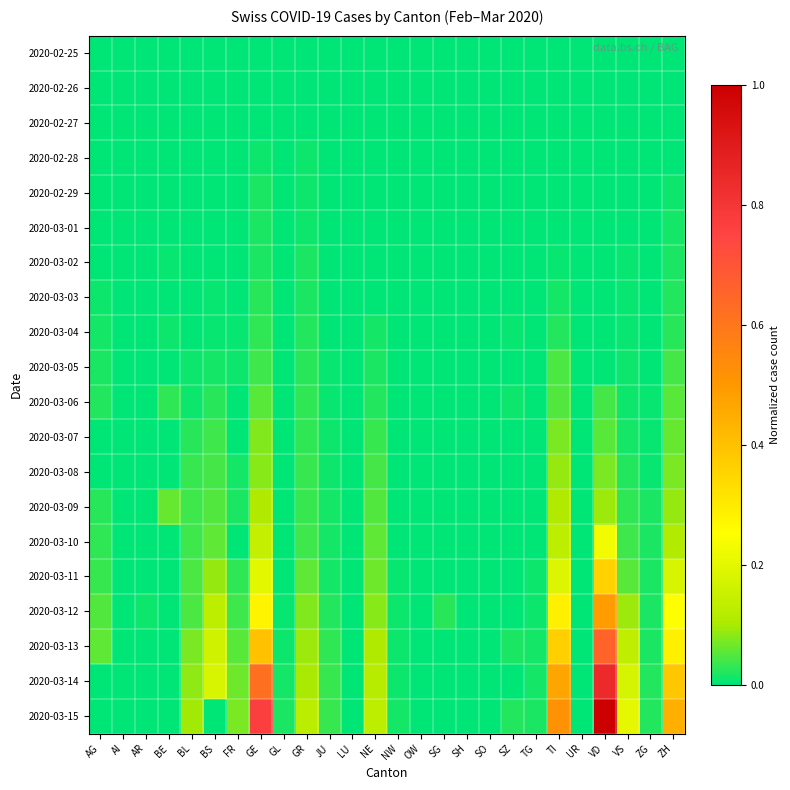

Which label corresponds to the largest value in the chart?

VD